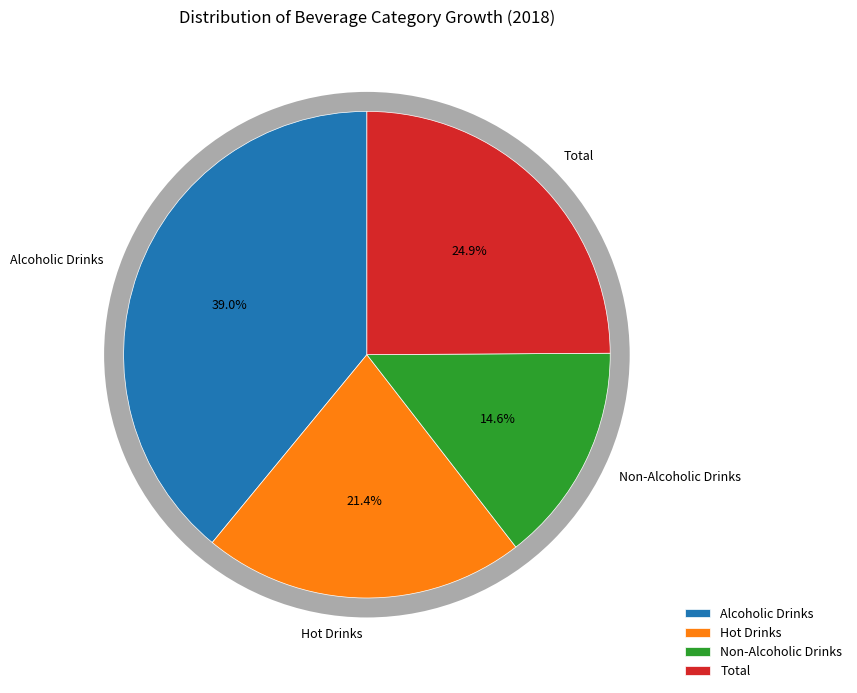

Which has a higher value, Hot Drinks or Non-Alcoholic Drinks?

Hot Drinks